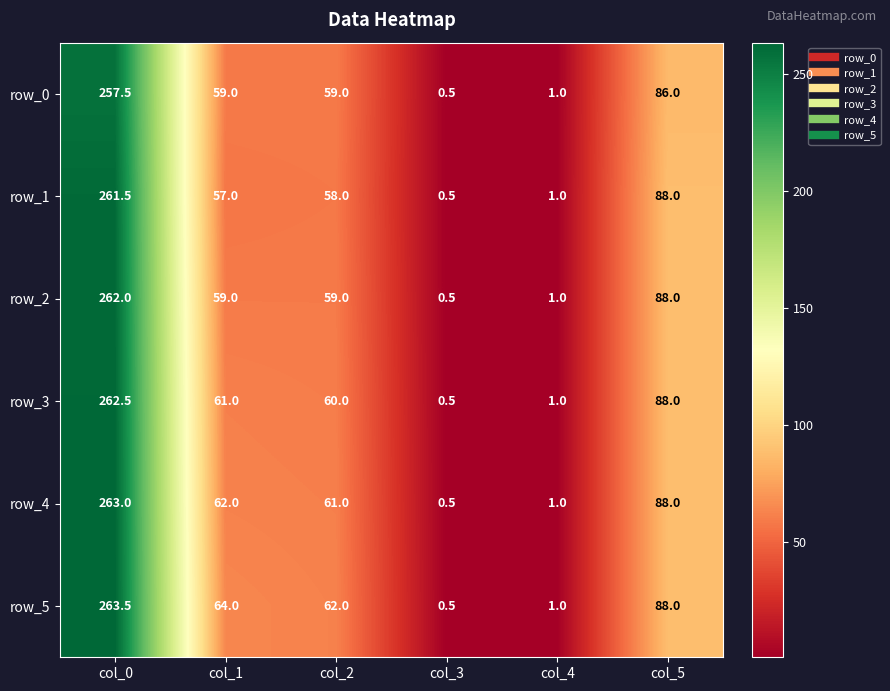

What is the minimum value for row_3?

0.5